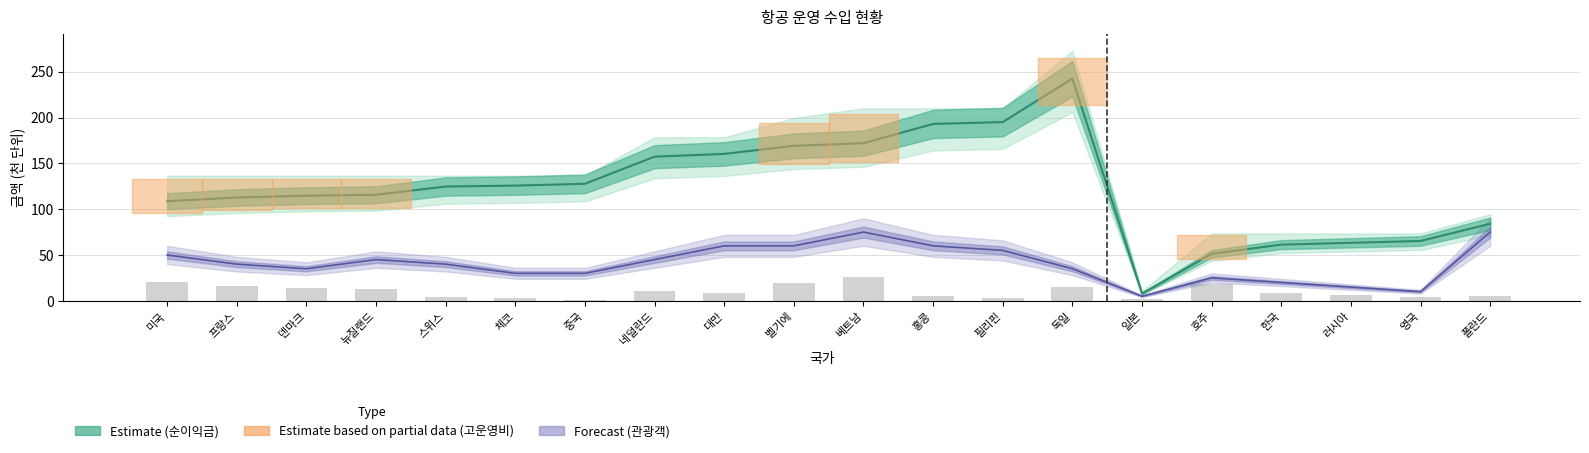

What position from the right is 폴란드?

1